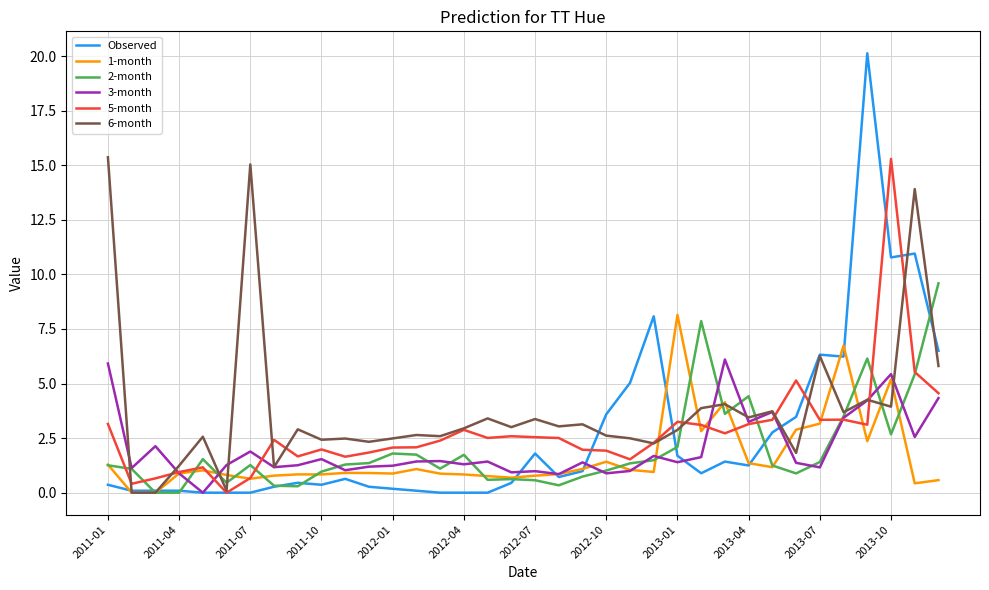

Which series has the largest total across all categories?

6-month